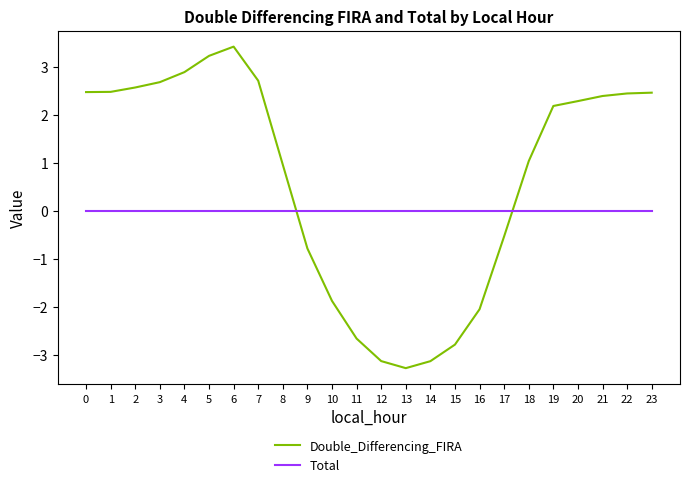

The value of Total at 20 is 0.0. True or false?

True